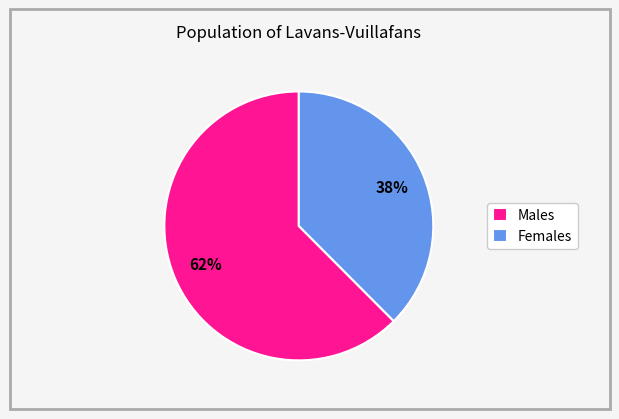

Which slice is the smallest?

Females